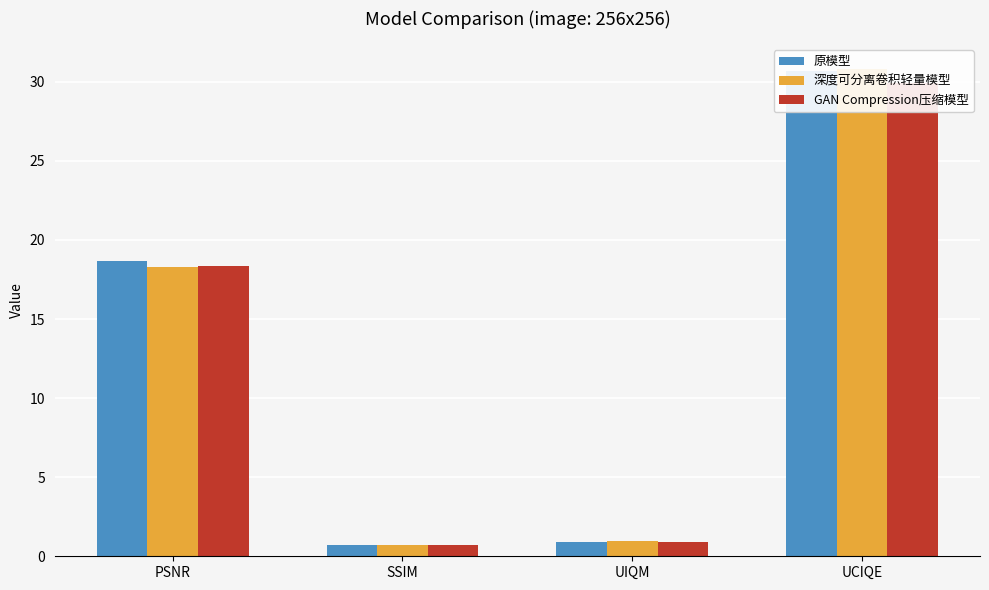

At which label does GAN Compression压缩模型 reach its peak?

UCIQE